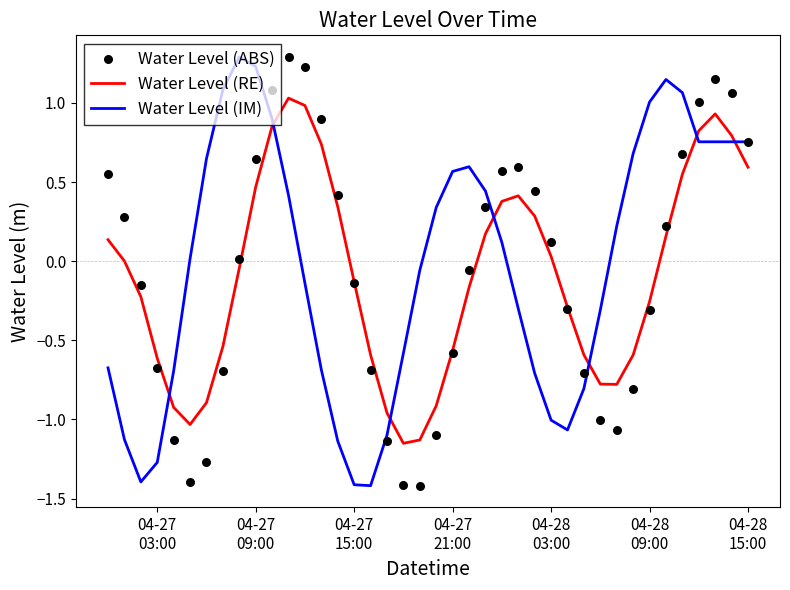

Which series contains the lowest Y value?

Water Level (IM)